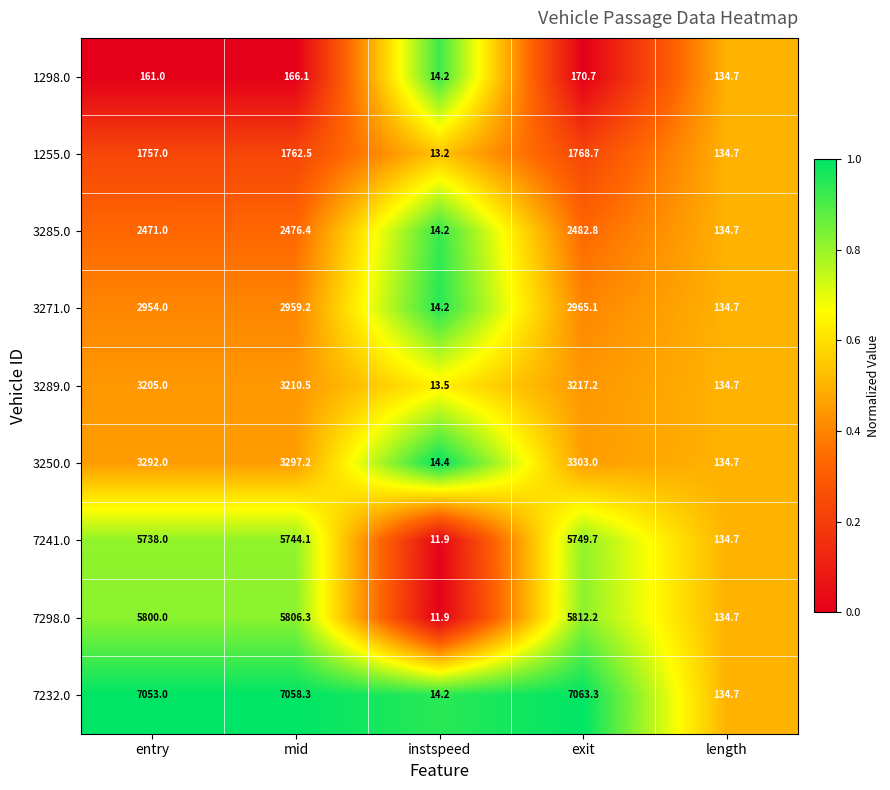

What is the difference between the 7298.0 values at mid and entry?

6.3